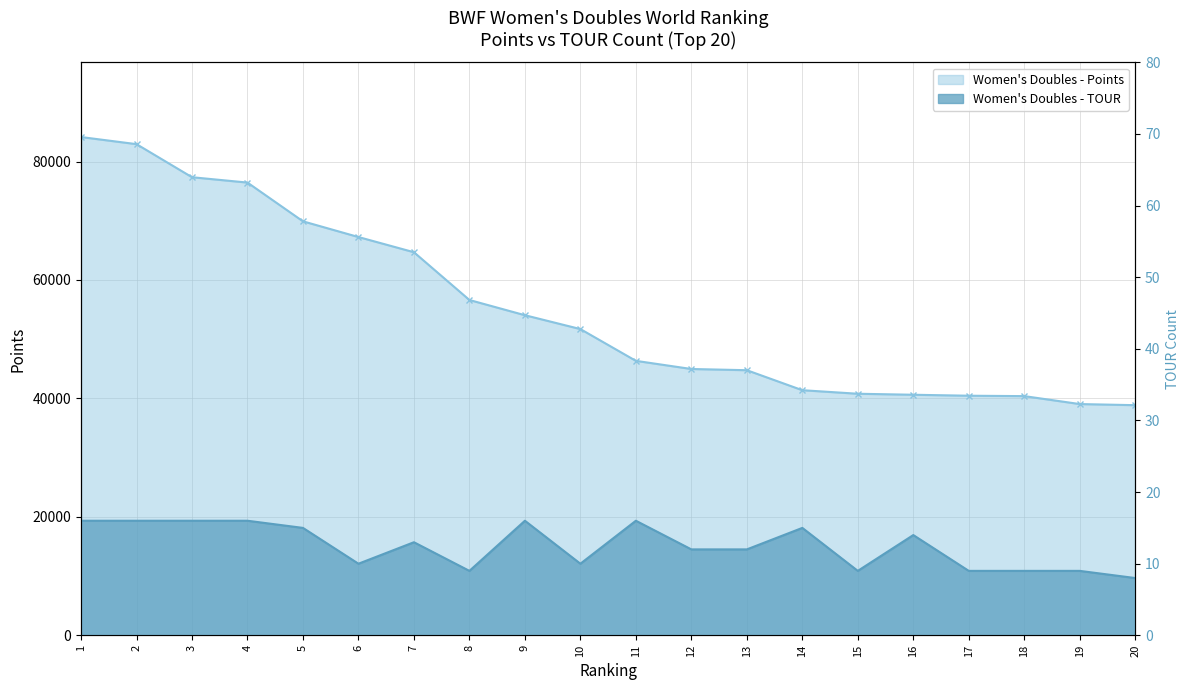

Count the number of data series in this chart.

2